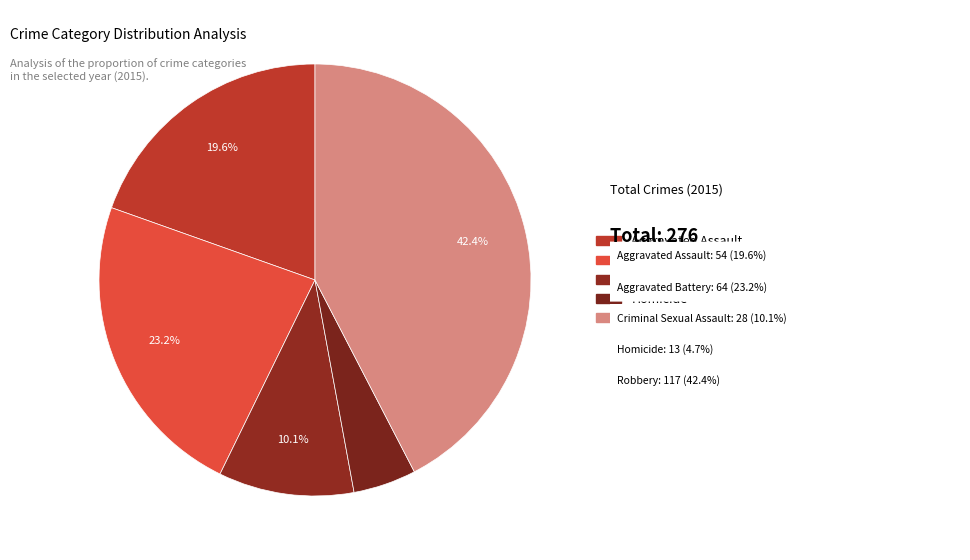

True or false: Aggravated Assault accounts for 6% of the total.

False